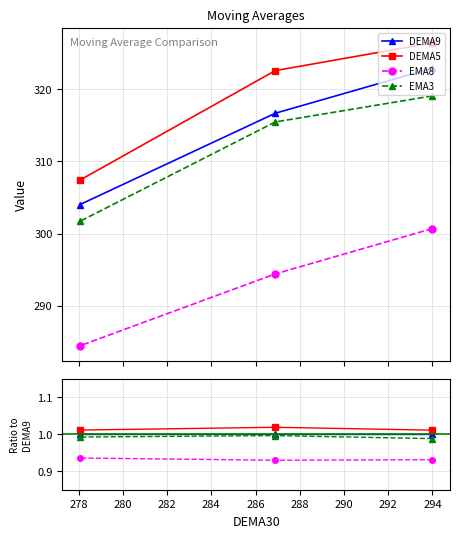

Which series has the largest total across all categories?

DEMA5